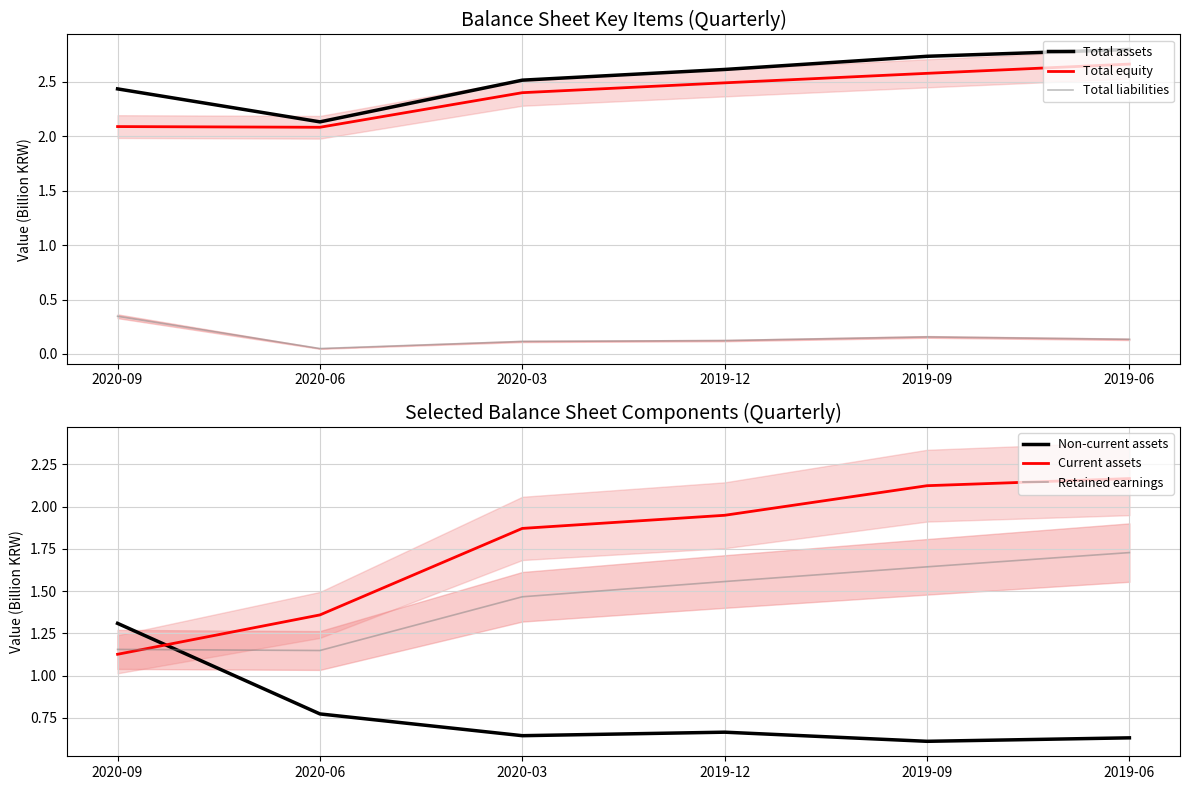

What is the difference between the Total assets values at 2019-09 and 2019-06?

0.1